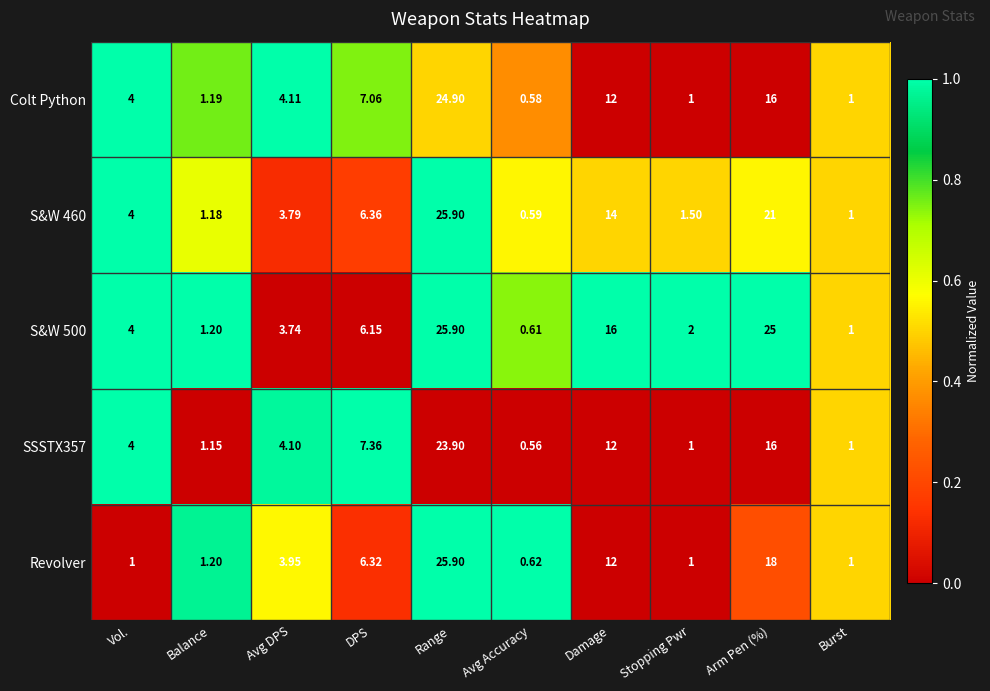

Which label corresponds to the largest value in the chart?

Range